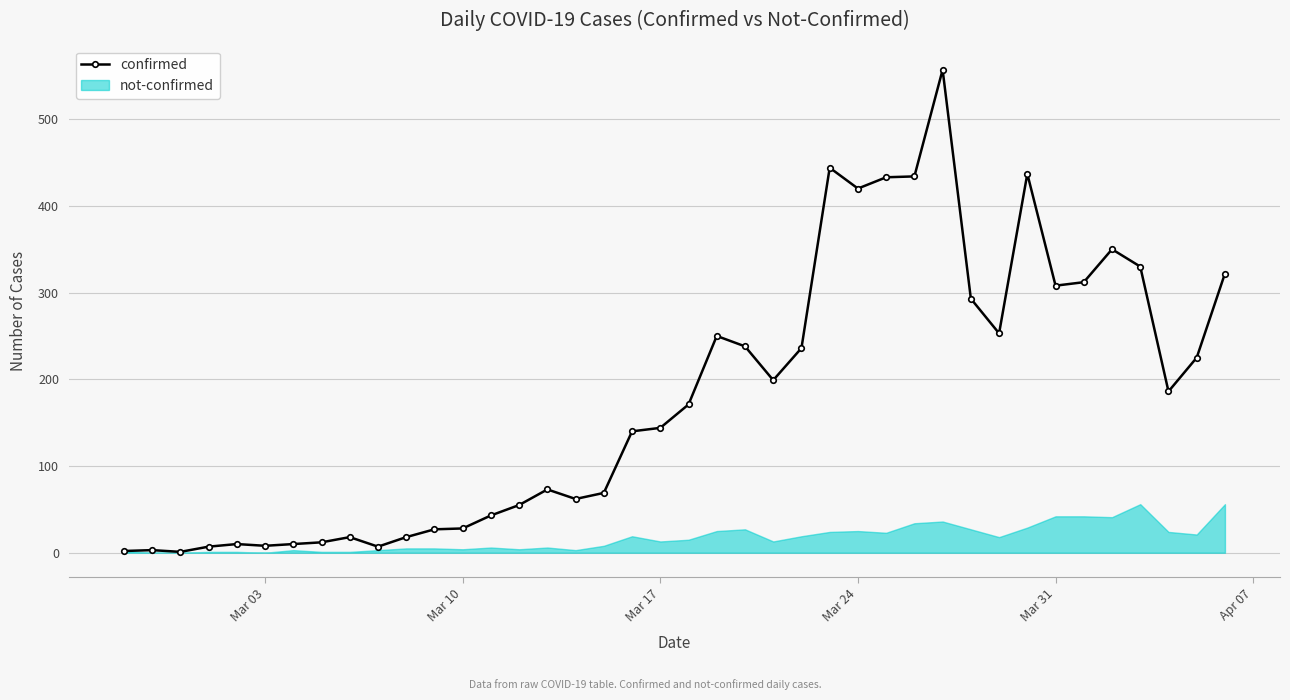

List the series in order of their overall mean, lowest first.

not-confirmed, confirmed